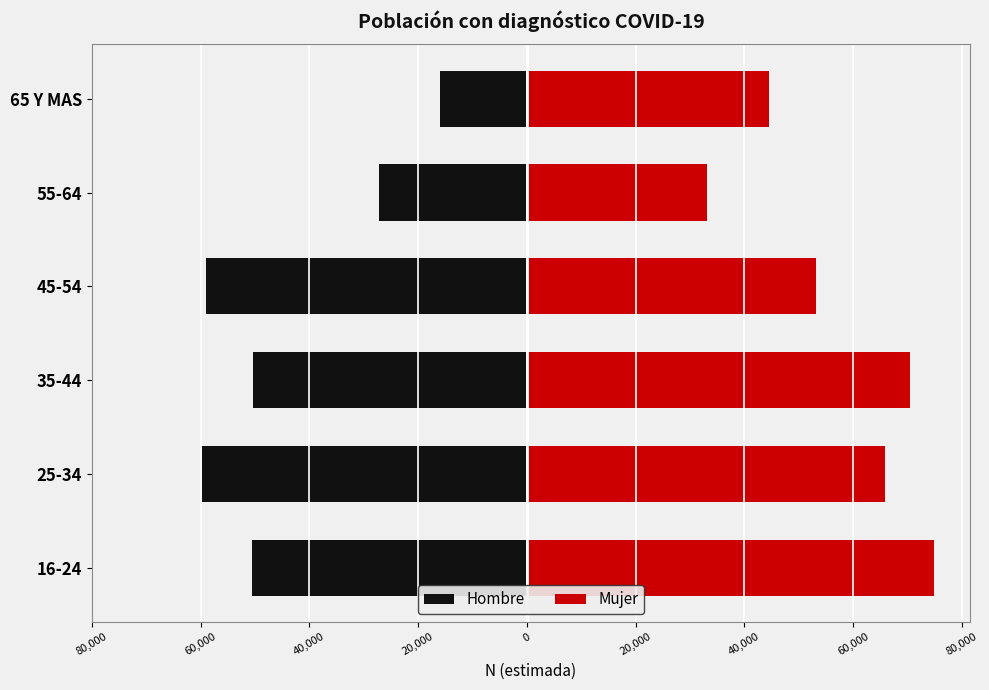

What is the lowest value of the Mujer series?

33196